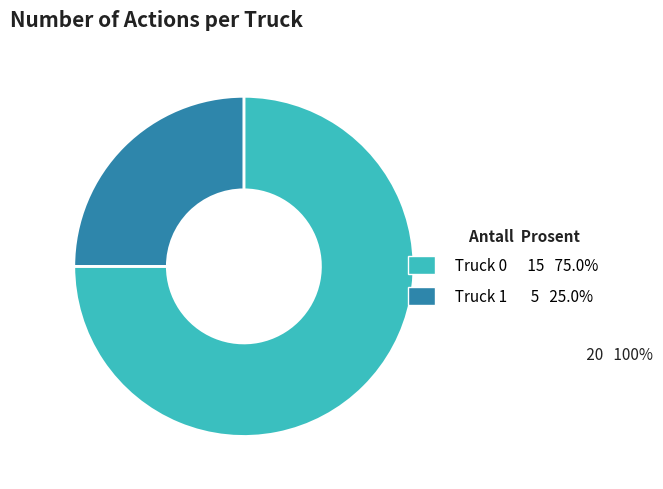

Is the sum of Truck 1 and Truck 0 greater than half?

Yes